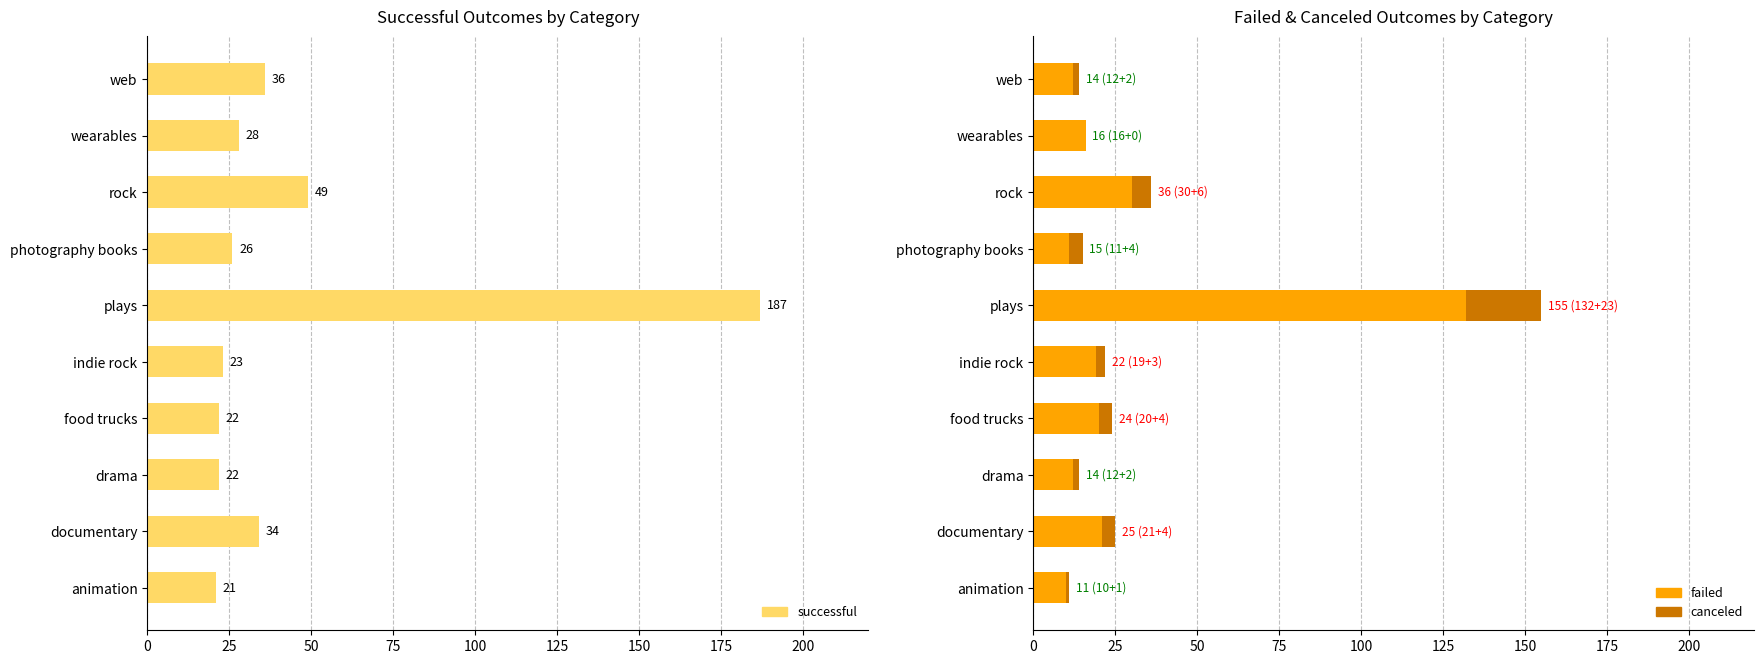

Which series has the largest total across all categories?

successful